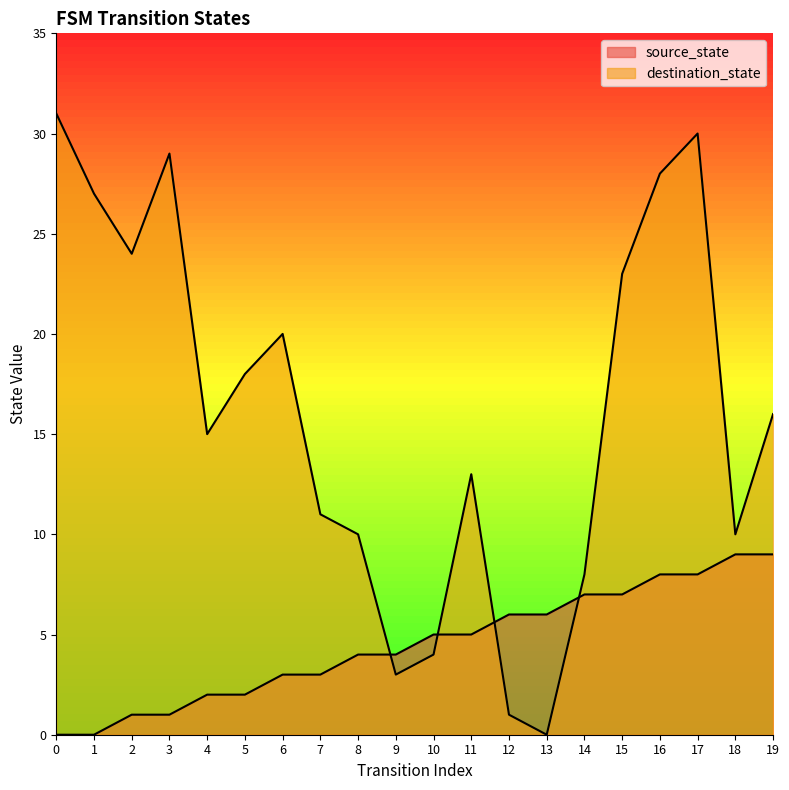

Reading left to right, transcribe all the data shown in this chart.

source_state: 0	0	1	1	2	2	3	3	4	4	5	5	6	6	7	7	8	8	9	9
destination_state: 31	27	24	29	15	18	20	11	10	3	4	13	1	0	8	23	28	30	10	16